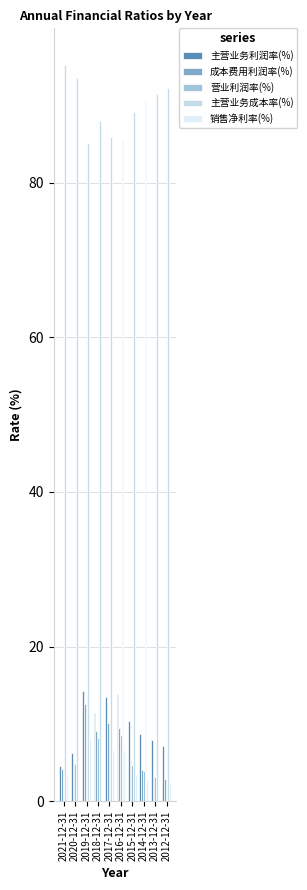

Is it true that 成本费用利润率(%) equals 5.4 at 2015-12-31?

True